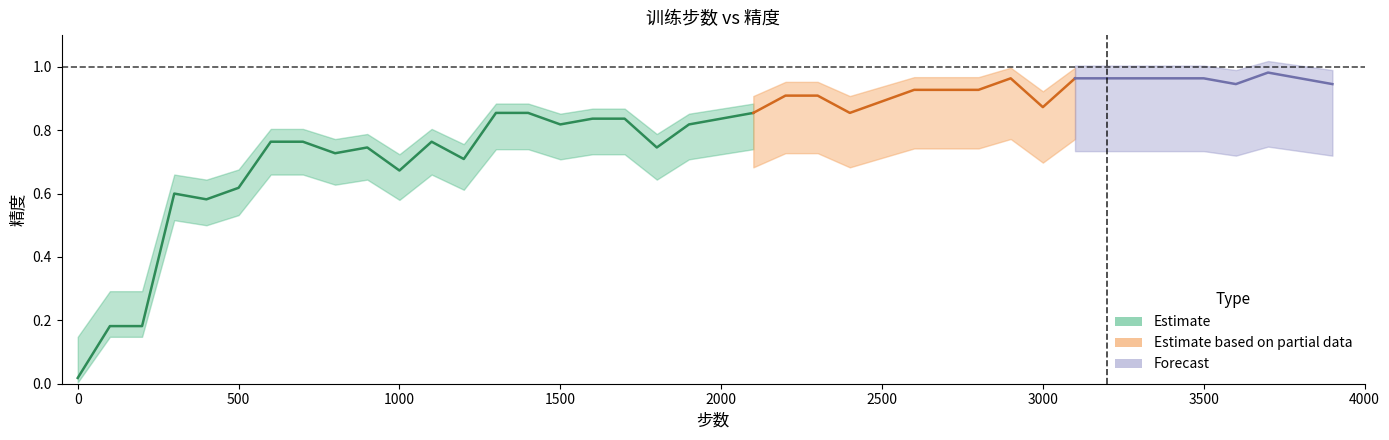

At which category does the data reach its first local peak?

300